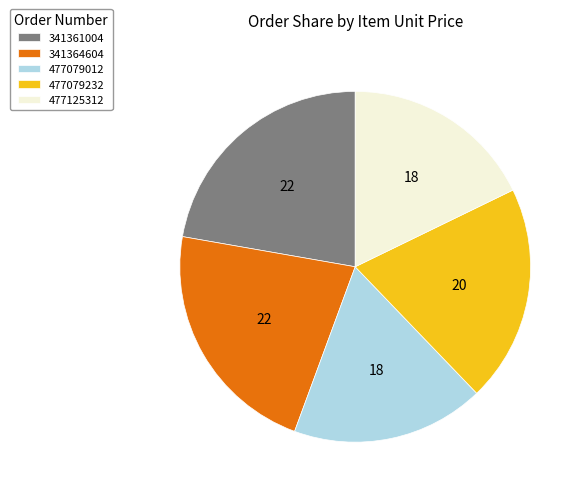

Is 477079012 the majority of the pie?

No